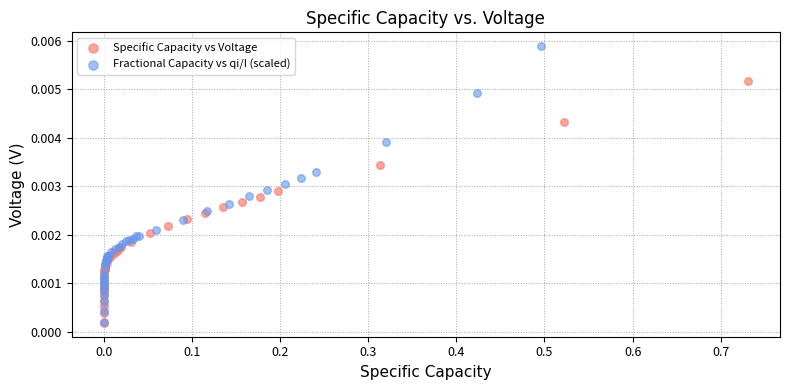

What are all the series names shown in the legend?

Specific Capacity vs Voltage, Fractional Capacity vs qi/I (scaled)